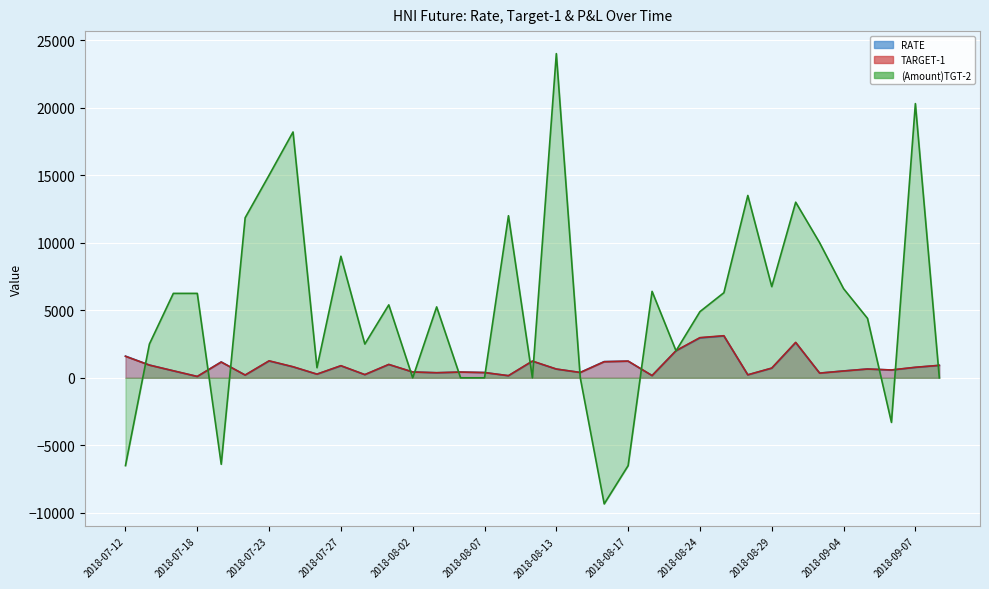

What is the maximum value shown in the chart?

24000.0